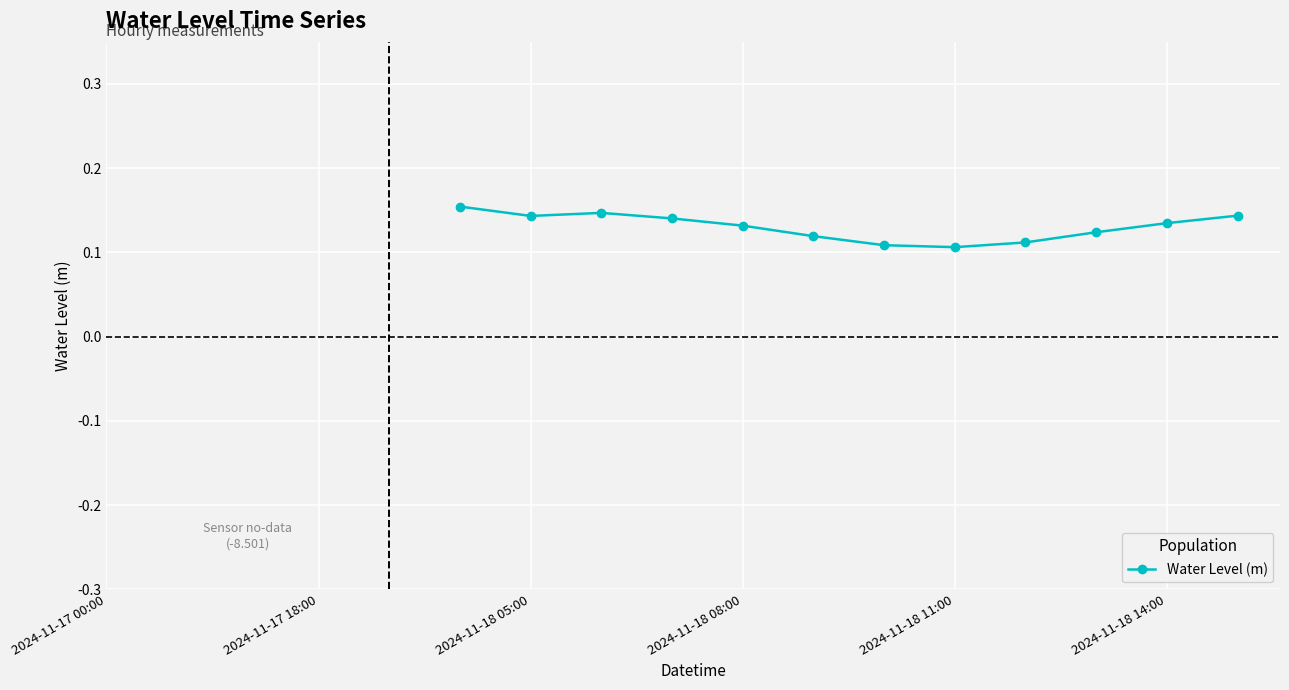

What is the sum of all values?

1.6